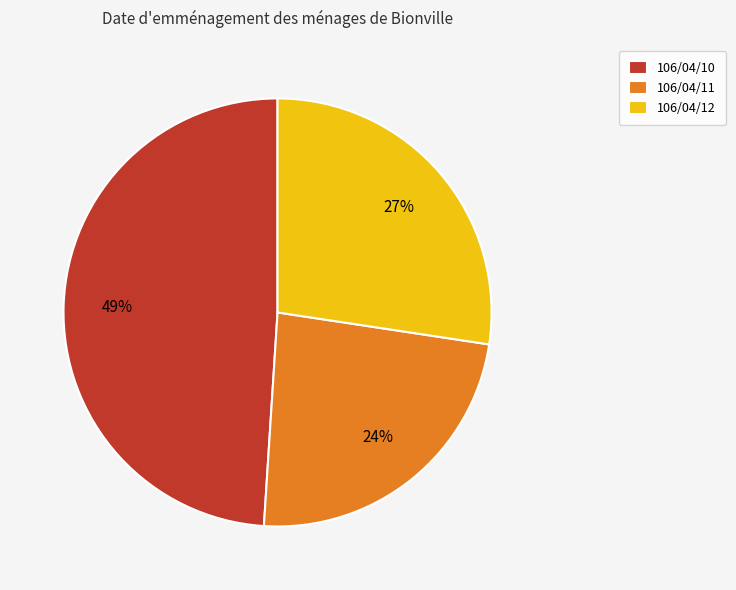

The 106/04/11 slice represents 18% of the pie. True or false?

False